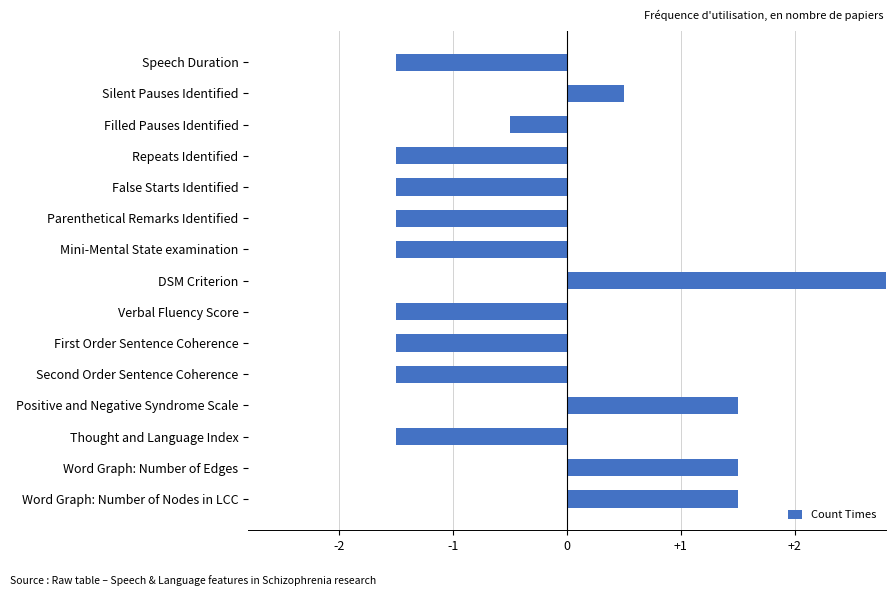

What is the value of the 4th bar from the left?

-1.5